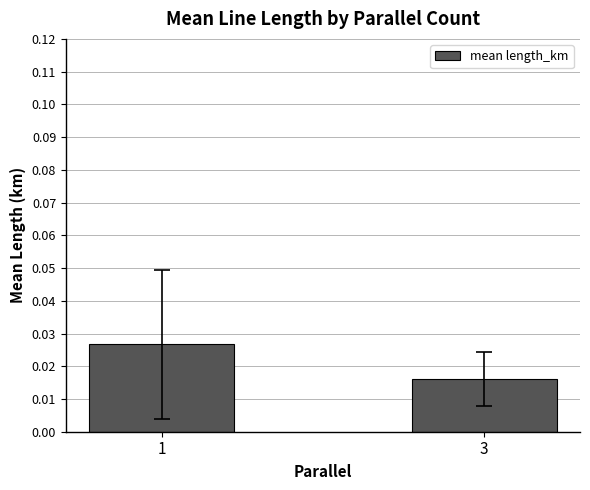

How many series are shown in this chart?

1